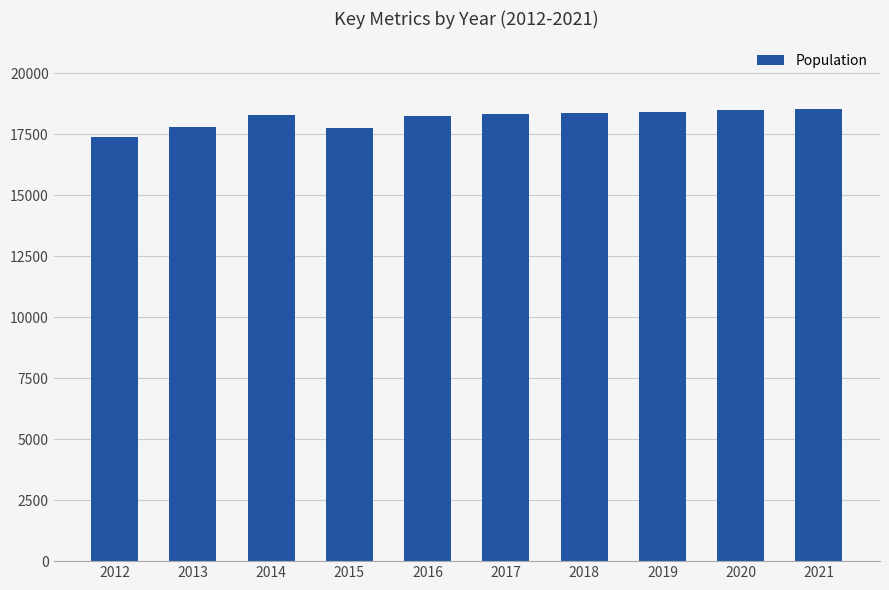

What is the minimum value shown in the chart?

17396